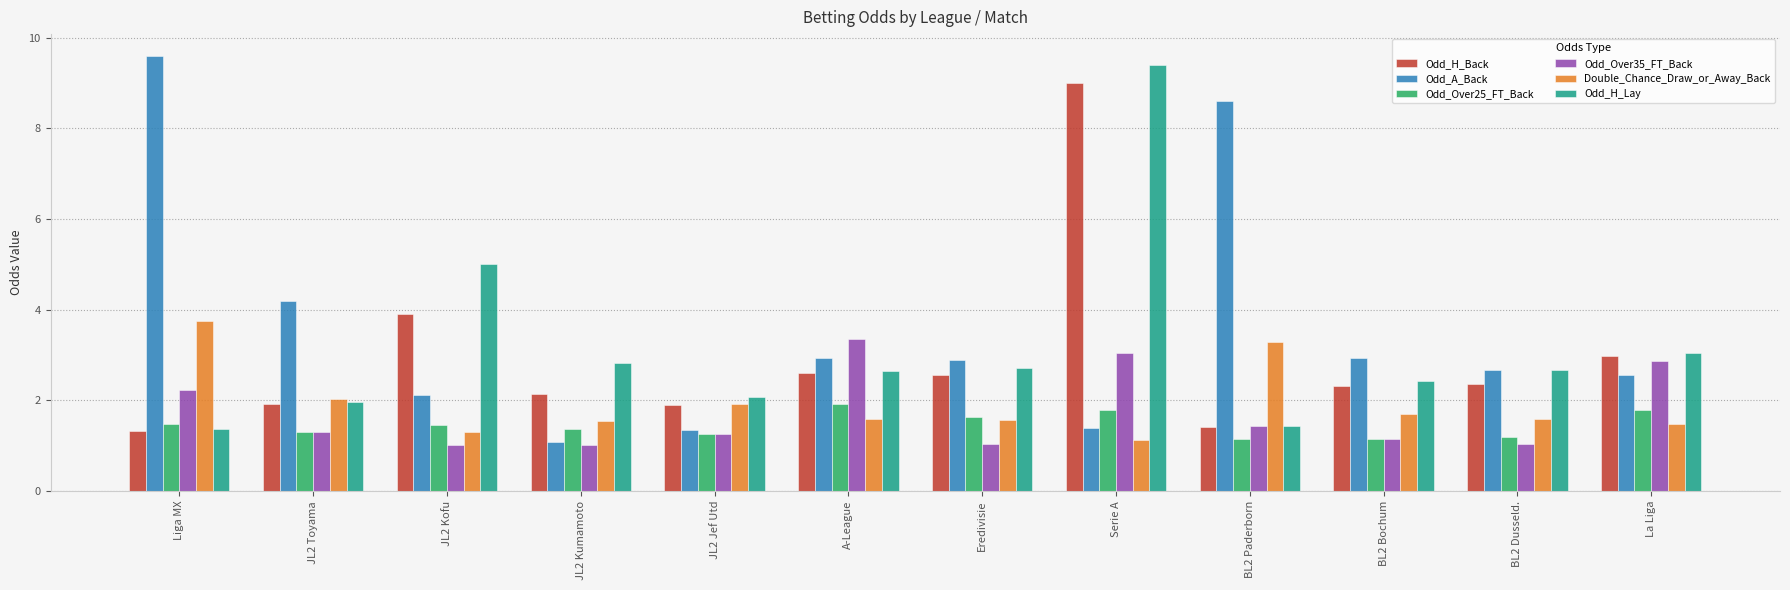

List the series in order of their peak value, highest first.

Odd_A_Back, Odd_H_Lay, Odd_H_Back, Double_Chance_Draw_or_Away_Back, Odd_Over35_FT_Back, Odd_Over25_FT_Back